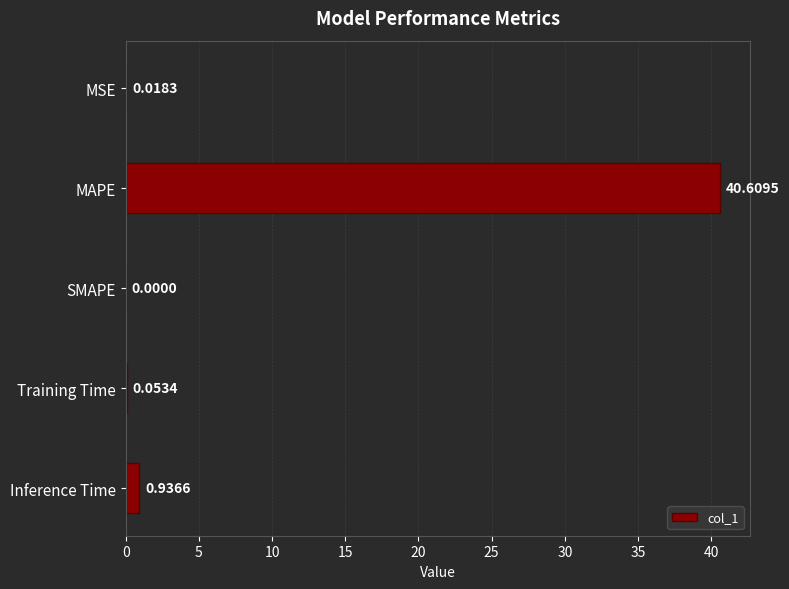

What is the sum of all values?

41.6